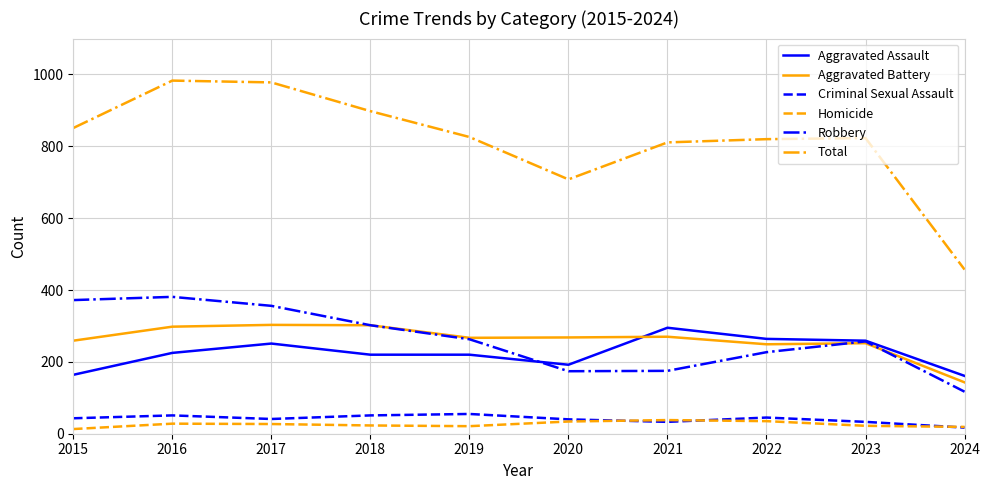

True or false: Aggravated Assault and Total cross at least once.

False